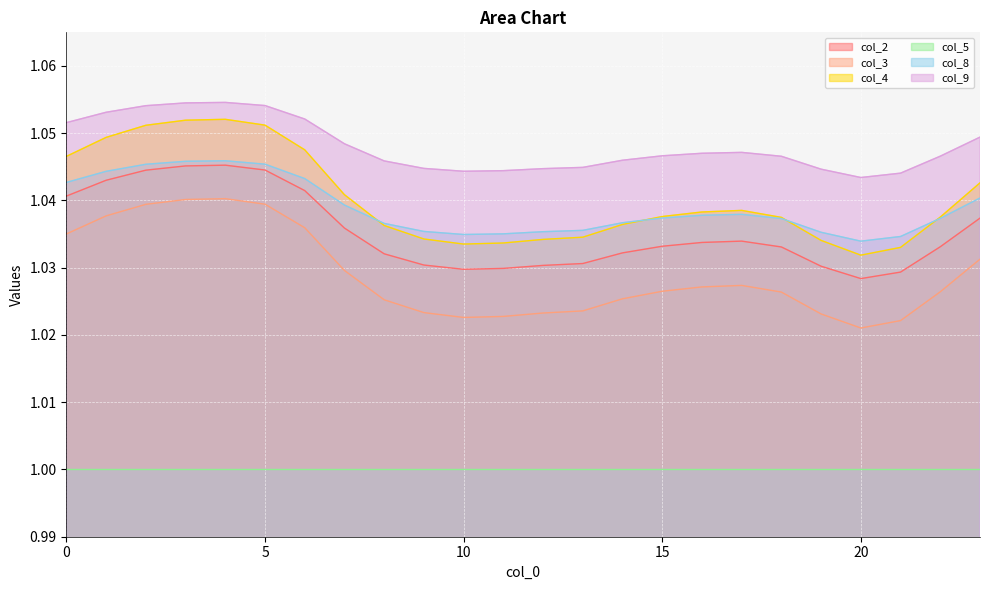

What is the value of the col_3 point at the 12th from the left?

1.0